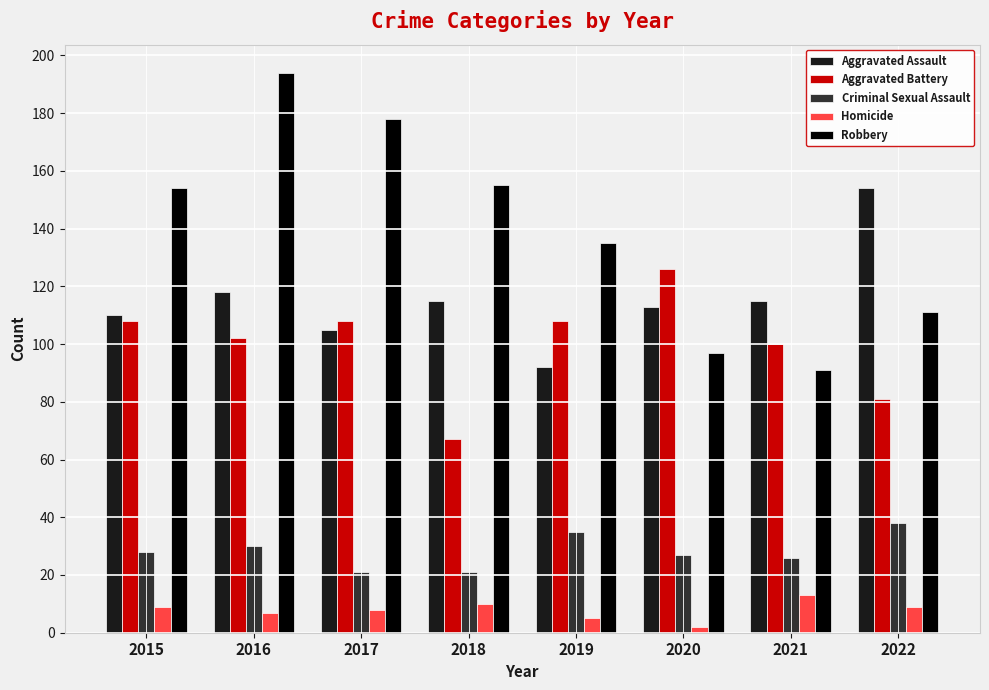

At which label does Aggravated Assault first exceed 115?

2016